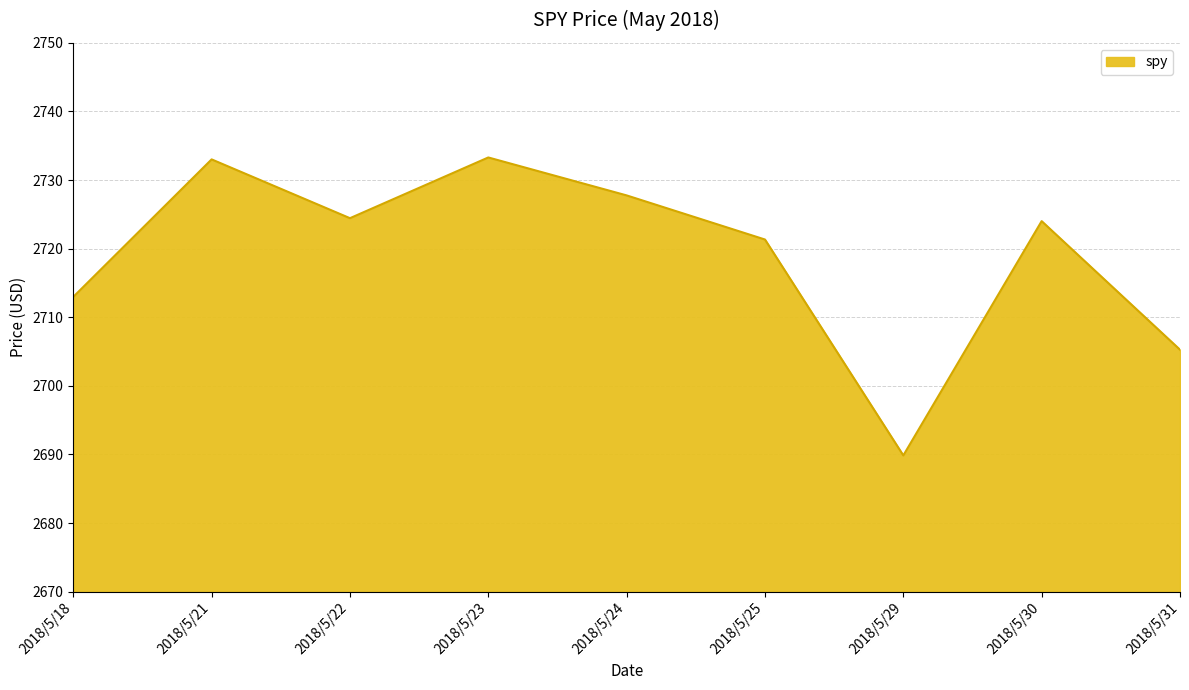

How many lines are shown in the chart?

1